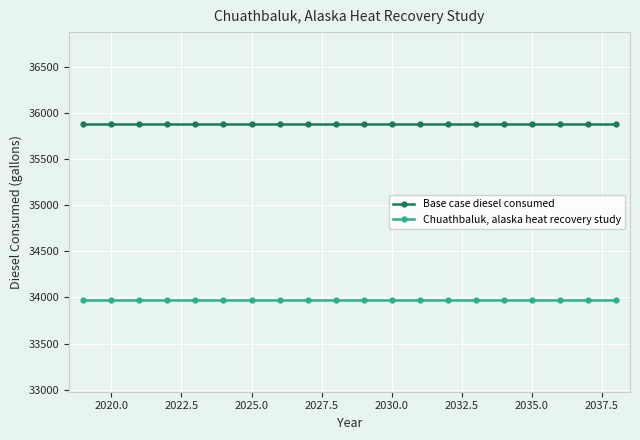

True or false: Base case diesel consumed and Chuathbaluk, alaska heat recovery study cross at least once.

False